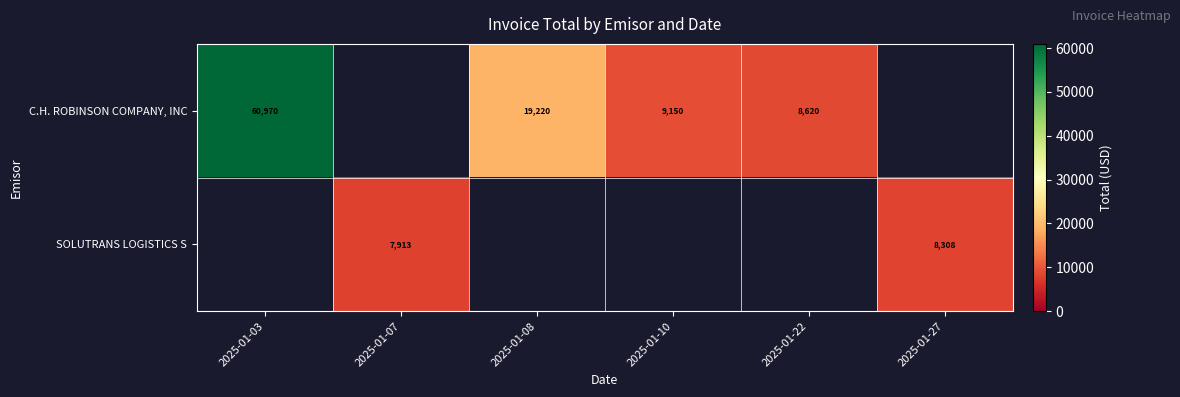

Is the value of SOLUTRANS LOGISTICS S at 2025-01-07 greater than the value of C.H. ROBINSON COMPANY, INC at 2025-01-03?

No